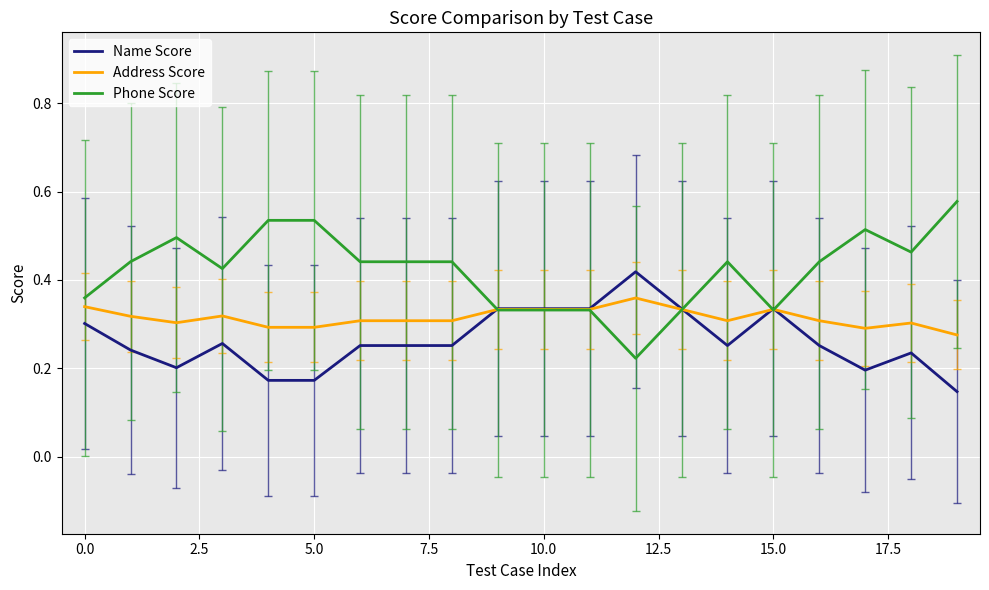

List the series in order of their overall mean, highest first.

Phone Score, Address Score, Name Score